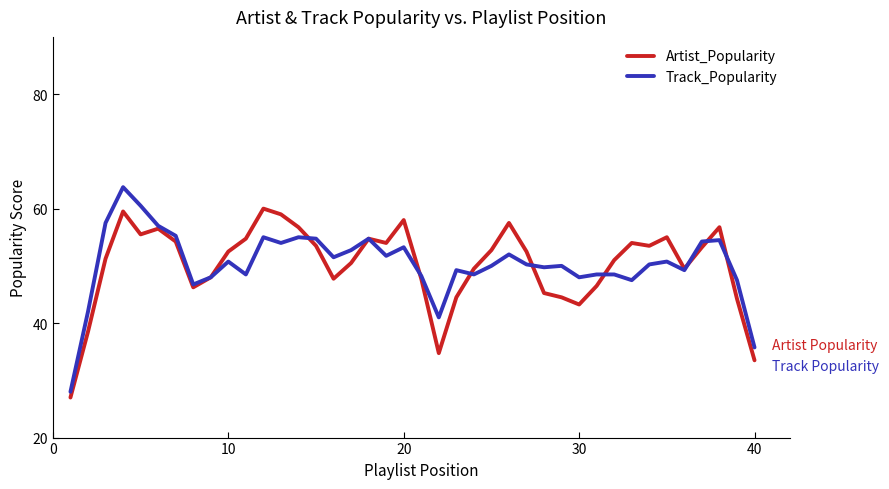

Rank the series by their maximum value, from lowest to highest.

Artist_Popularity, Track_Popularity